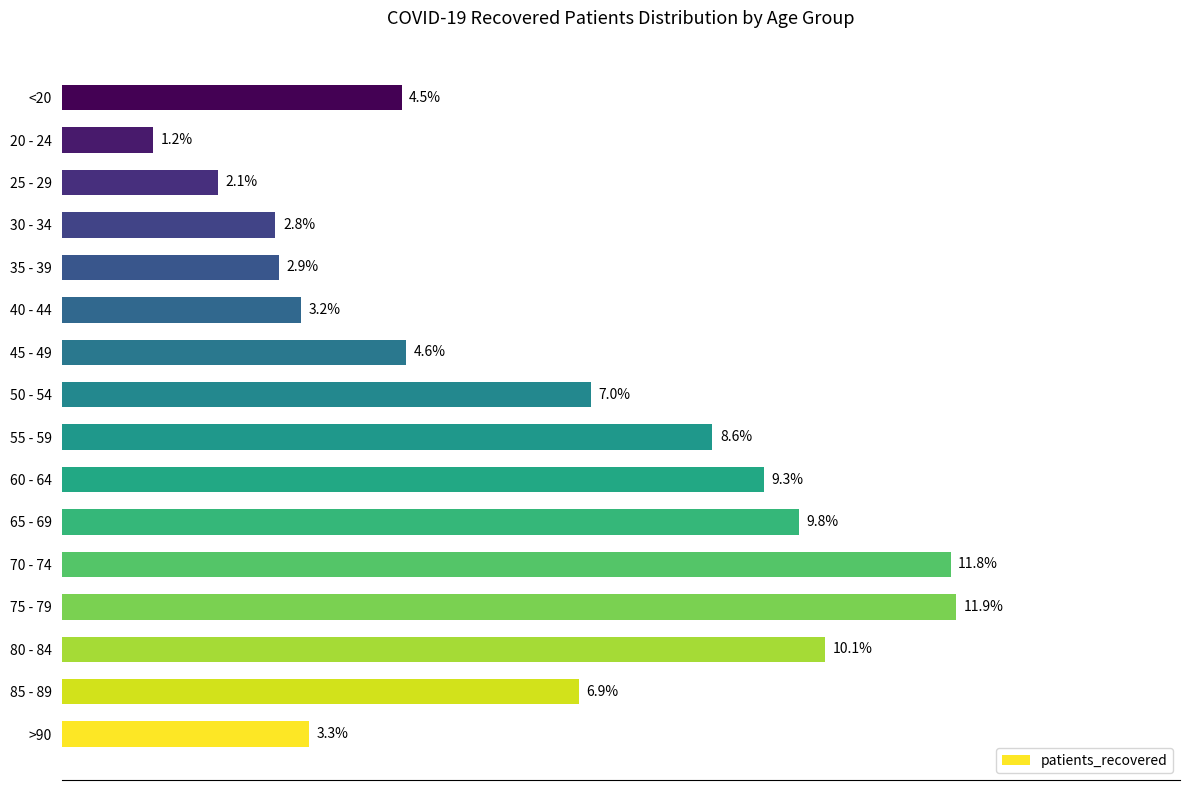

Which has a higher value, 40 - 44 or 45 - 49?

45 - 49